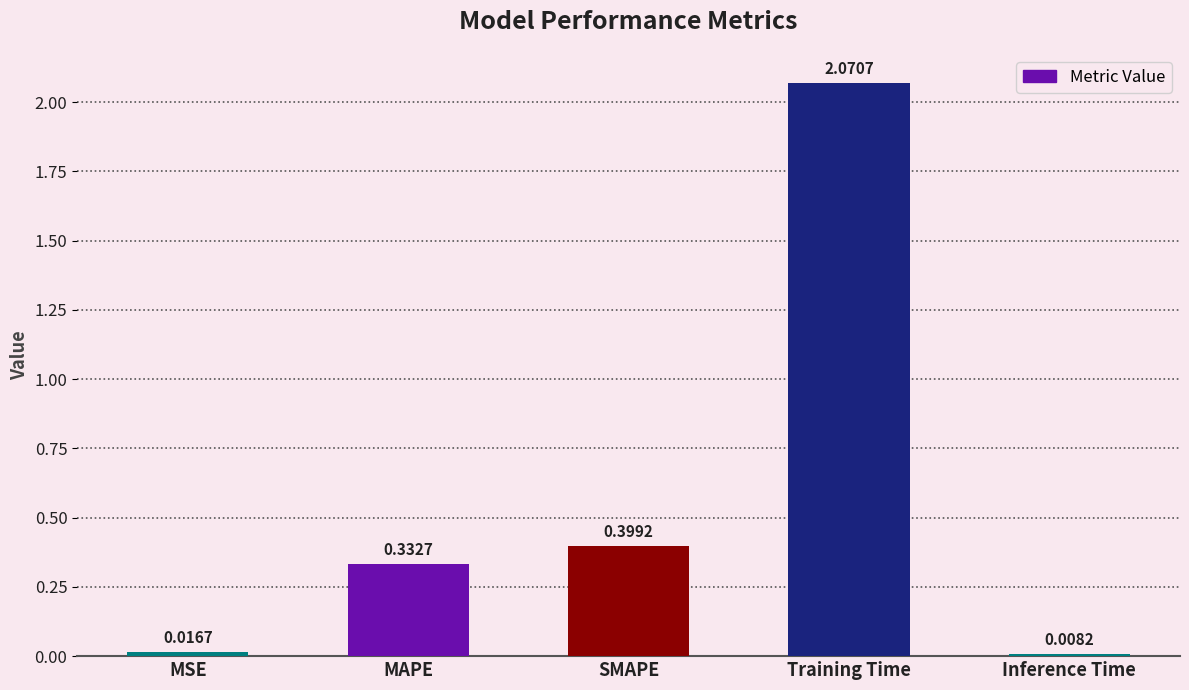

What is the sum of all values?

2.8